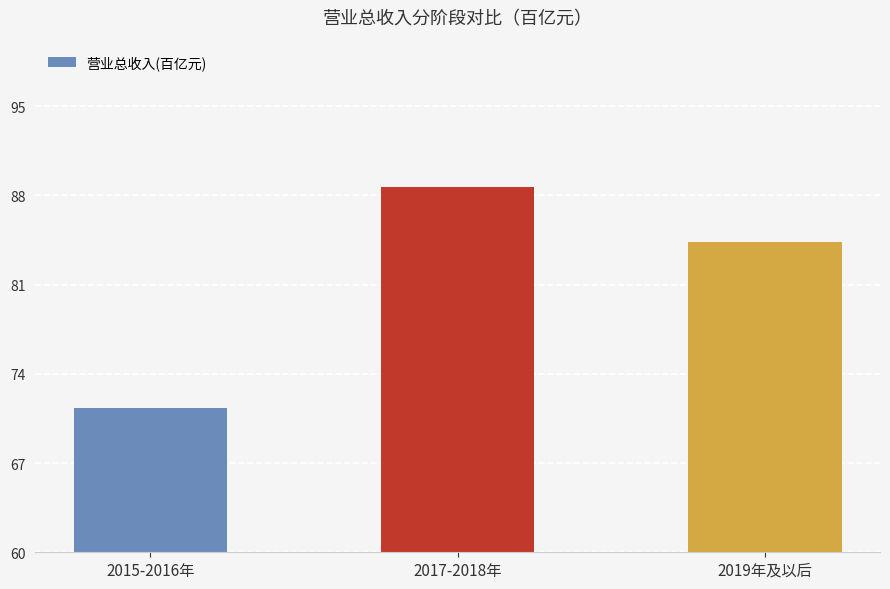

What position from the left is 2019年及以后?

3